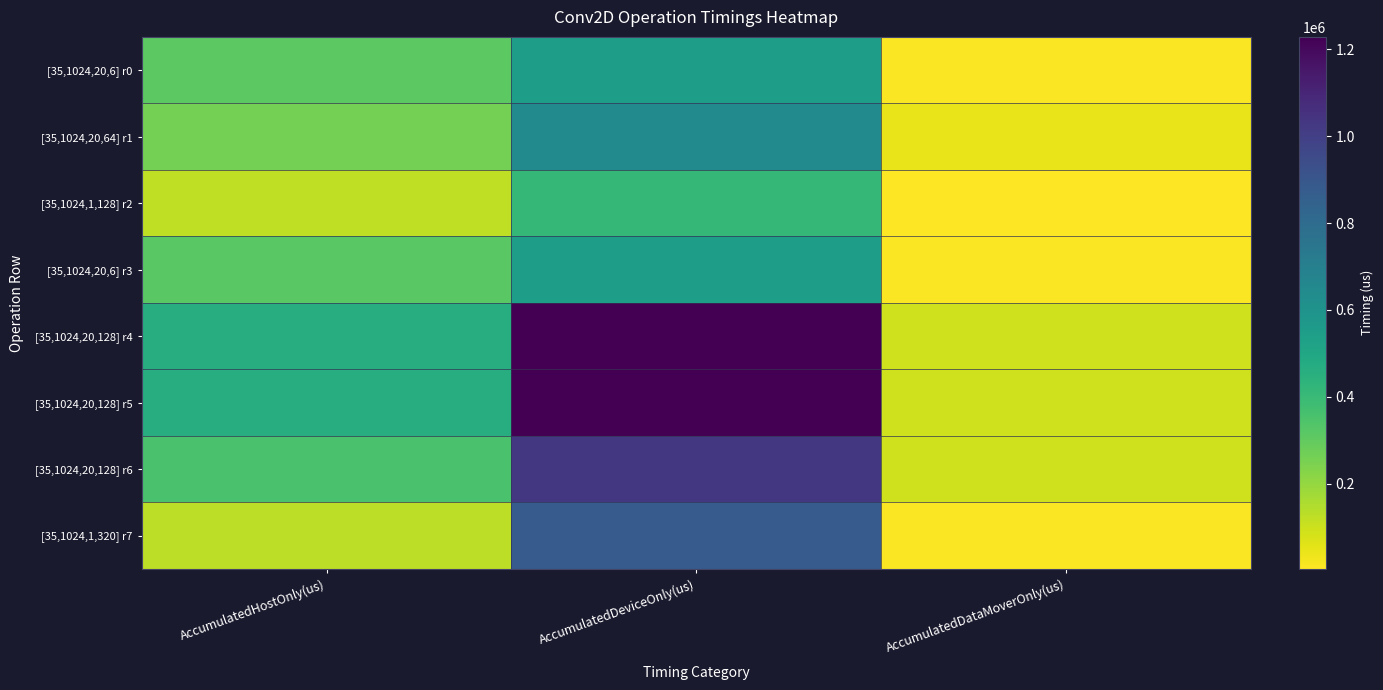

Reading left to right, extract all data points from this chart.

[35,1024,20,6] r0: AccumulatedHostOnly(us)=314496.1	AccumulatedDeviceOnly(us)=543854.1	AccumulatedDataMoverOnly(us)=11589.8
[35,1024,20,64] r1: AccumulatedHostOnly(us)=262211.0	AccumulatedDeviceOnly(us)=642406.6	AccumulatedDataMoverOnly(us)=46071.5
[35,1024,1,128] r2: AccumulatedHostOnly(us)=123648.1	AccumulatedDeviceOnly(us)=412650.2	AccumulatedDataMoverOnly(us)=4713.7
[35,1024,20,6] r3: AccumulatedHostOnly(us)=317256.7	AccumulatedDeviceOnly(us)=543880.4	AccumulatedDataMoverOnly(us)=11605.8
[35,1024,20,128] r4: AccumulatedHostOnly(us)=463900.2	AccumulatedDeviceOnly(us)=1228016.4	AccumulatedDataMoverOnly(us)=91884.4
[35,1024,20,128] r5: AccumulatedHostOnly(us)=466874.6	AccumulatedDeviceOnly(us)=1228046.8	AccumulatedDataMoverOnly(us)=91896.6
[35,1024,20,128] r6: AccumulatedHostOnly(us)=353758.9	AccumulatedDeviceOnly(us)=1031256.7	AccumulatedDataMoverOnly(us)=91888.4
[35,1024,1,320] r7: AccumulatedHostOnly(us)=124220.0	AccumulatedDeviceOnly(us)=878776.0	AccumulatedDataMoverOnly(us)=11654.0